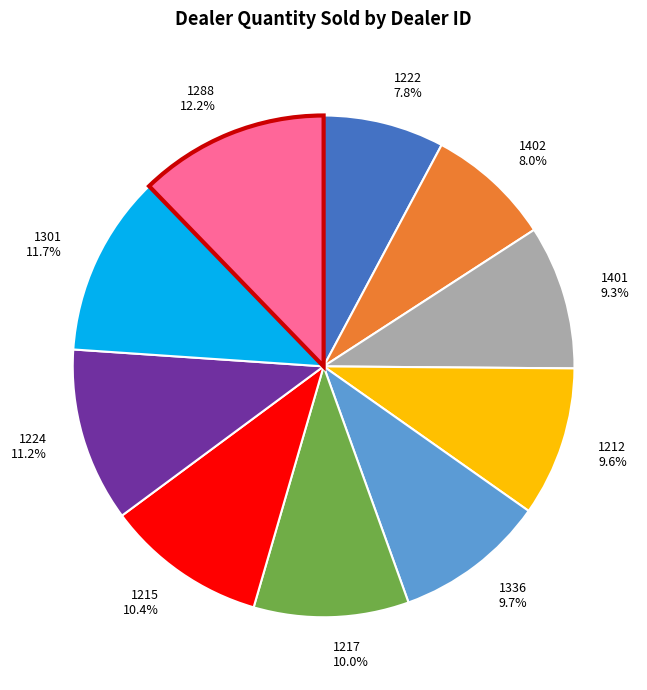

Do 1401 and 1222 together represent more than half of the pie?

No